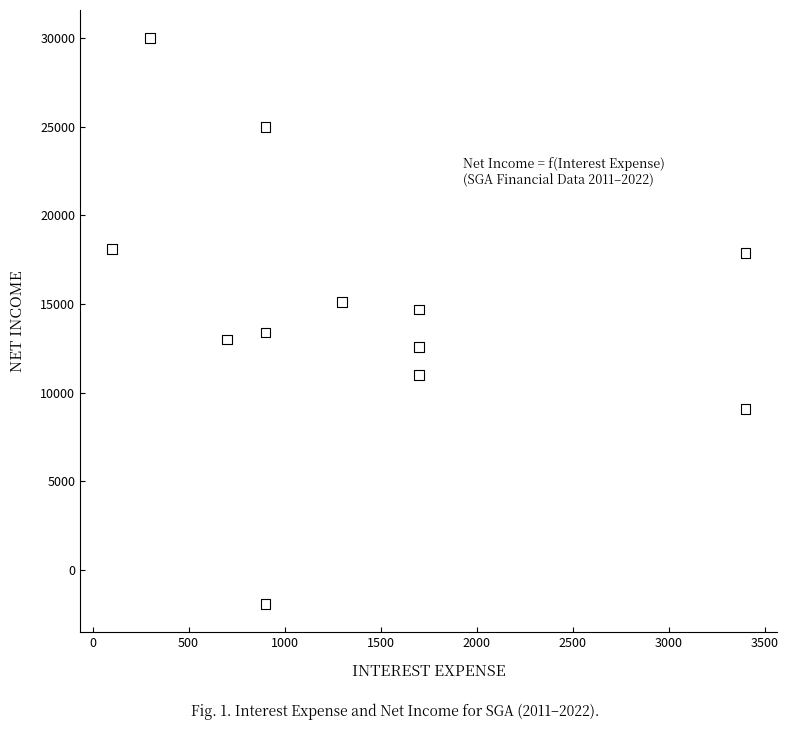

What is the average Y value?

14833